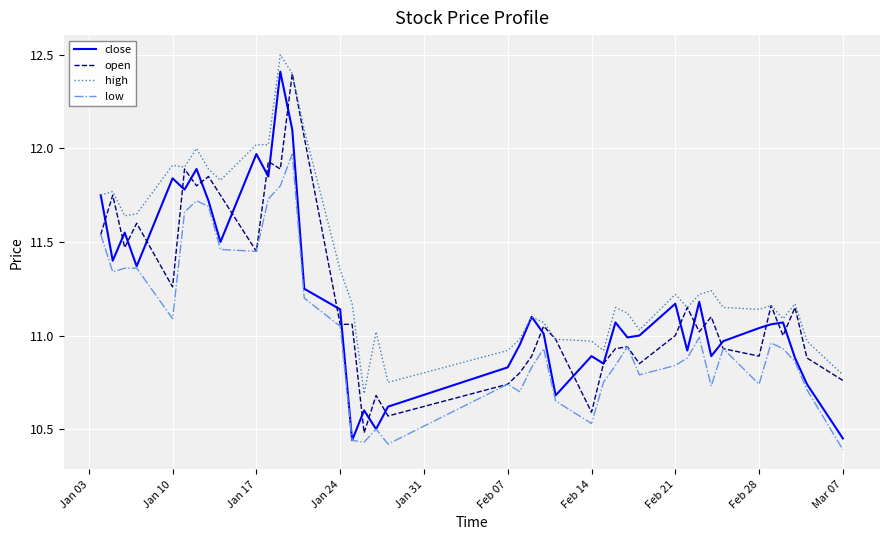

Which series has the largest total across all categories?

high